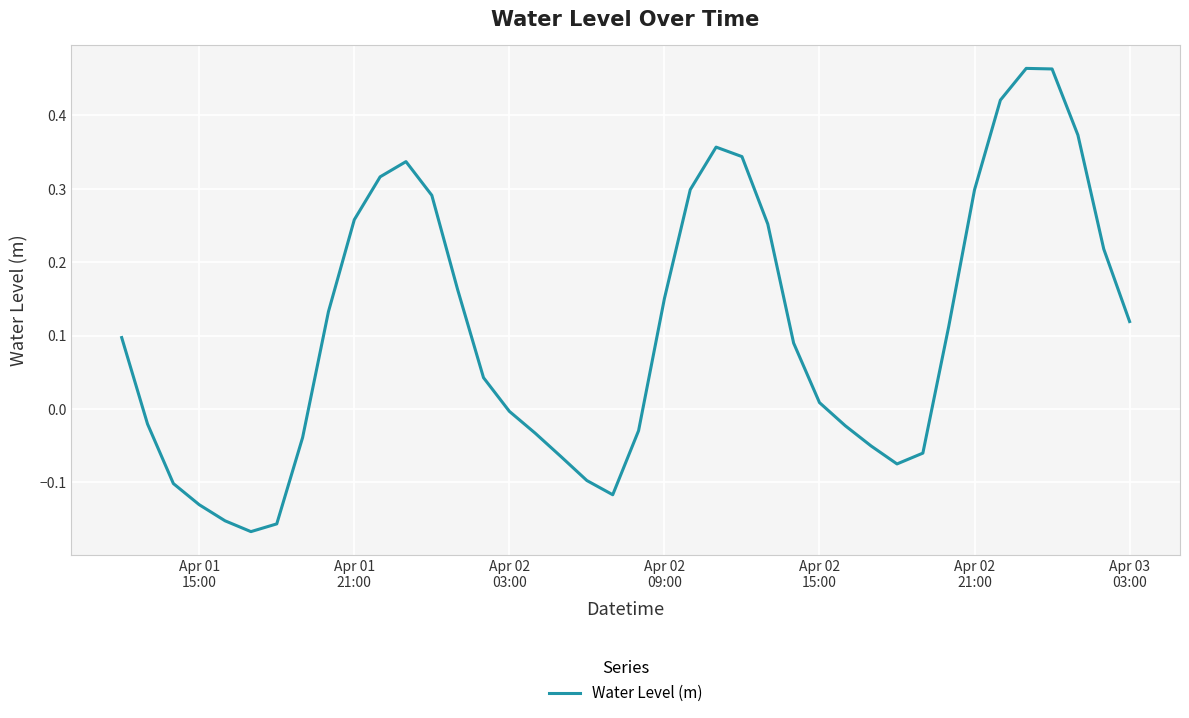

What is the difference between the maximum and minimum values?

0.6